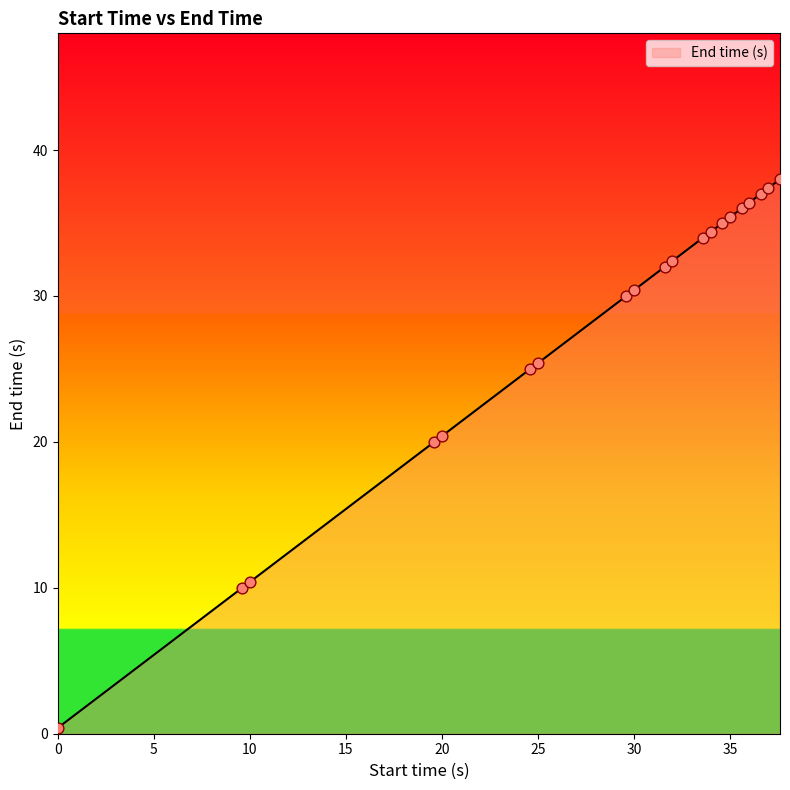

What is the greatest value displayed?

38.0